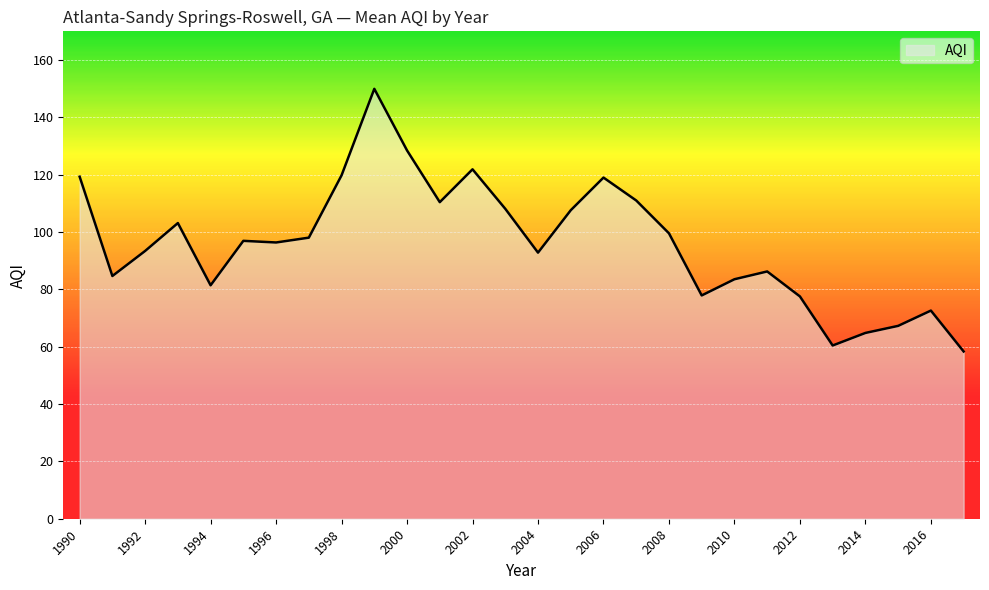

What is the smallest value displayed?

58.3